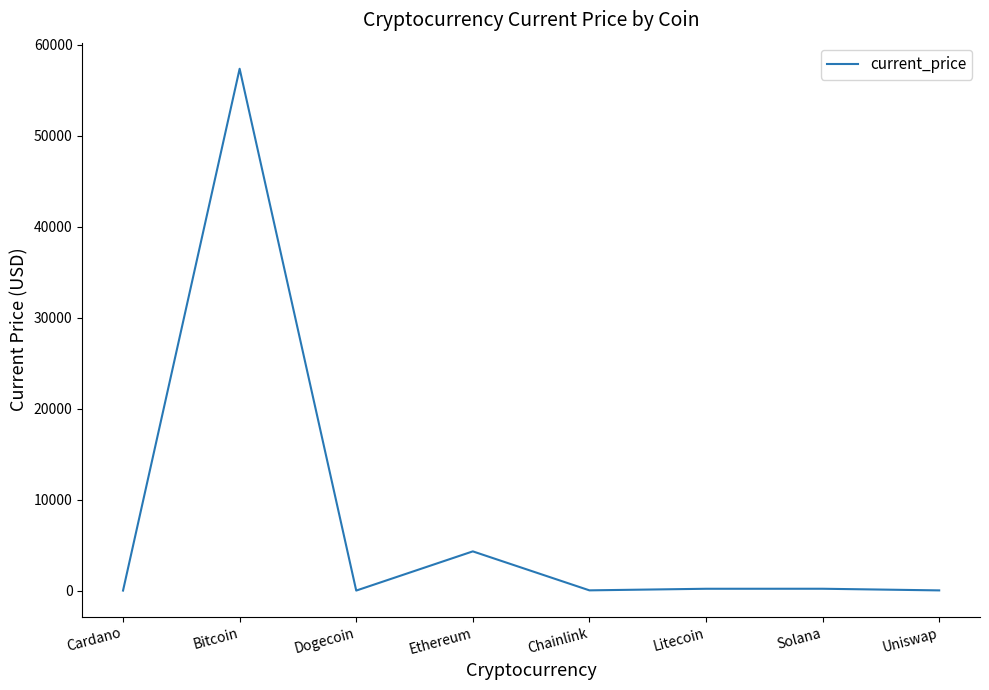

At which category does the data reach its first local peak?

Bitcoin